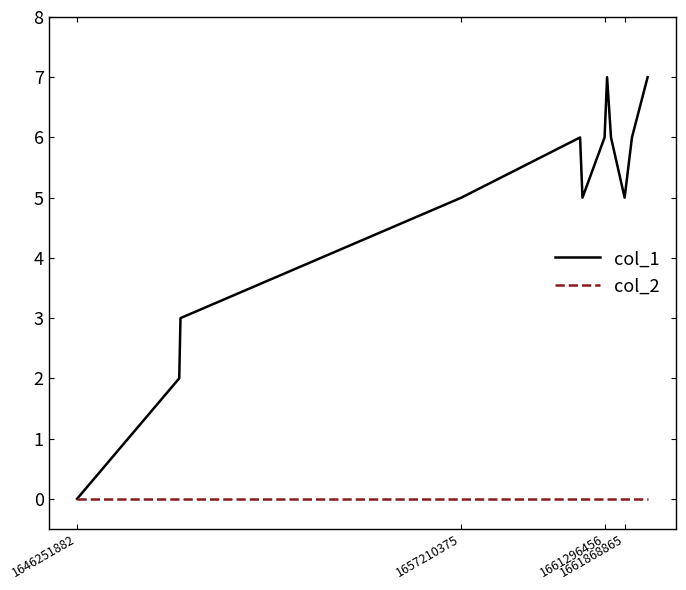

How many lines are shown in the chart?

2